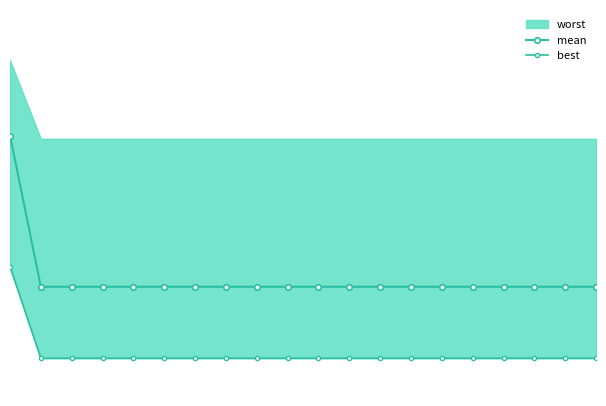

How many best values are between 0 and 1?

20